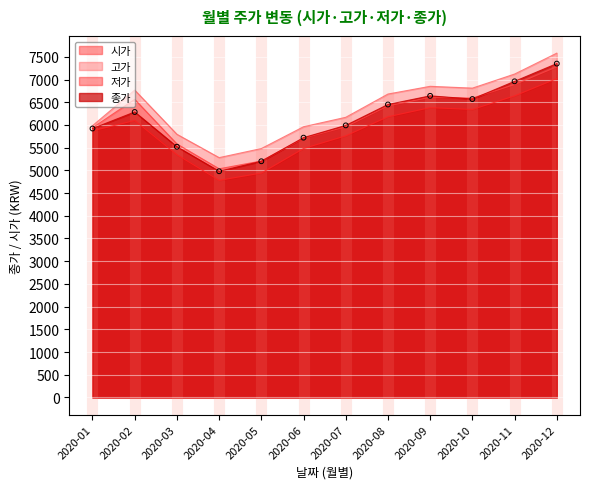

At which category is the sum across all series the highest?

2020-12